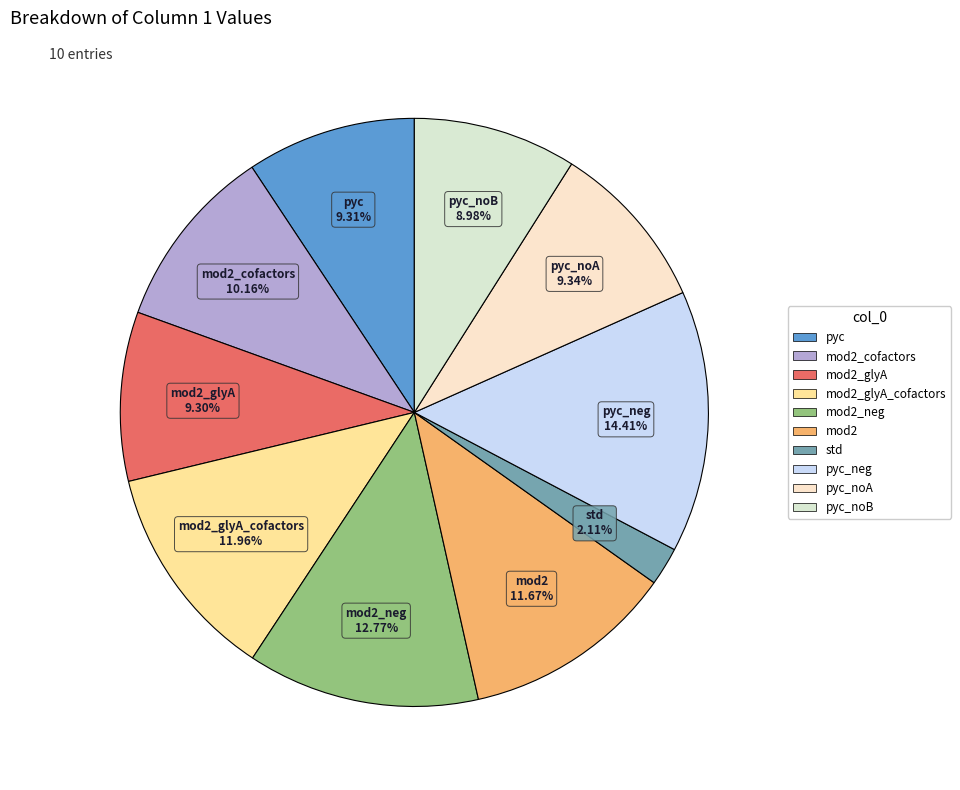

How many segments does this pie chart have?

10